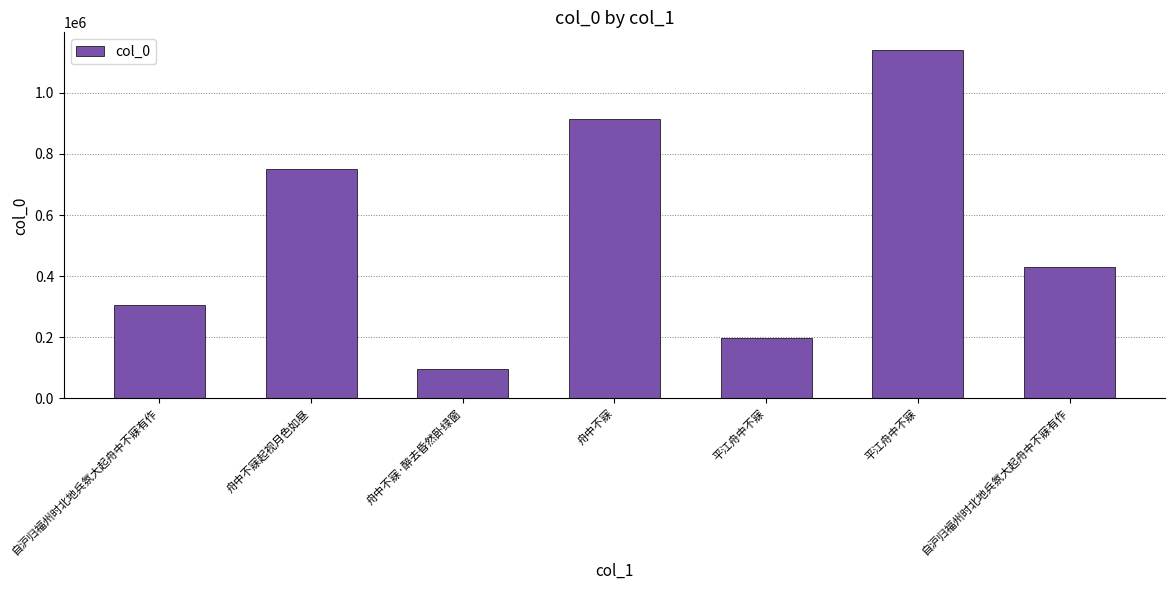

The chart shows a value of 914207 at 舟中不寐. True or false?

True